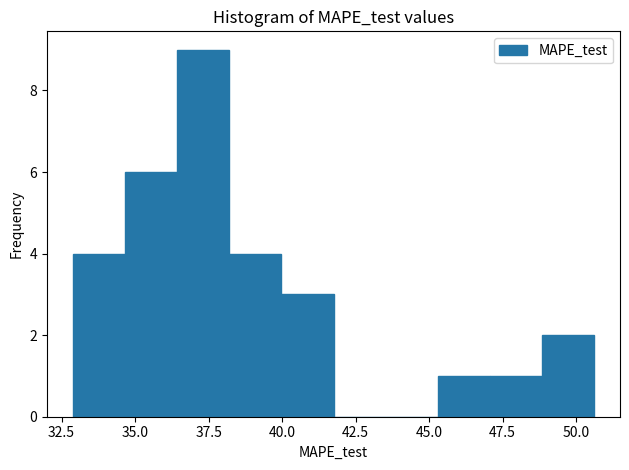

Read against the x-axis, roughly where is the centre of the tallest bar?

37.5